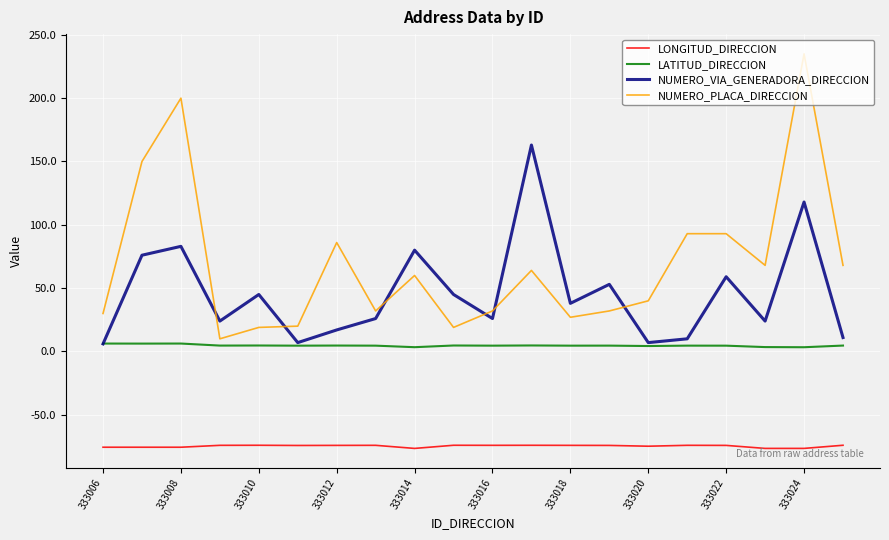

Which series has the largest range (max minus min)?

NUMERO_PLACA_DIRECCION